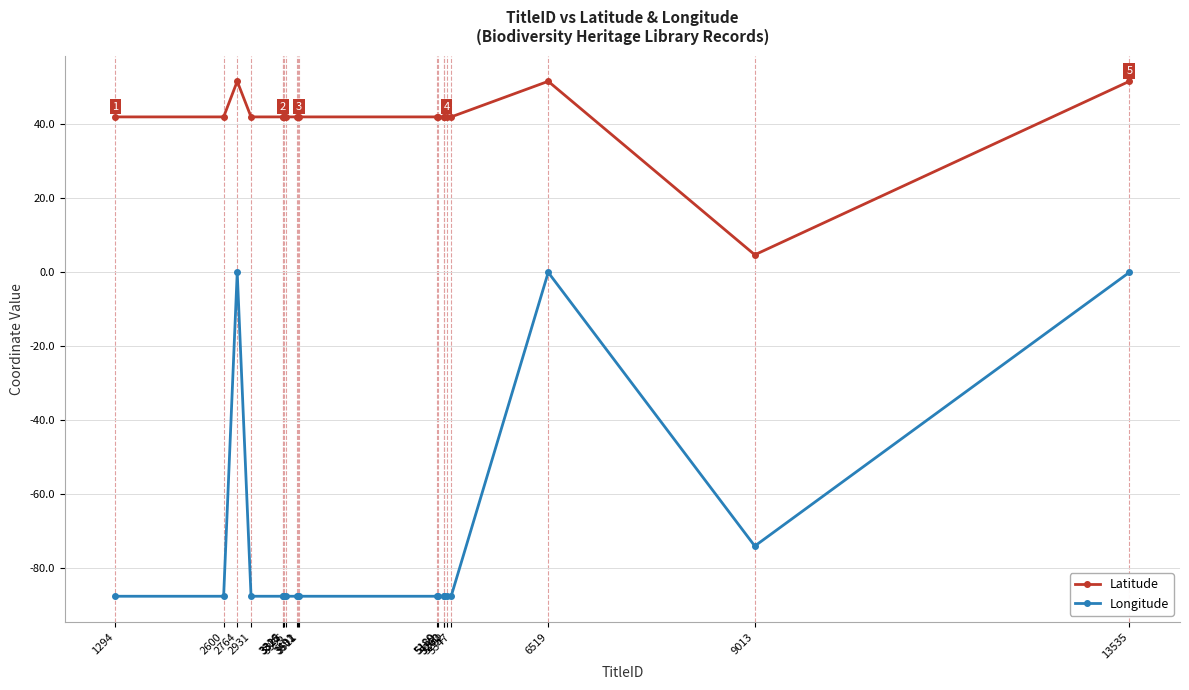

True or false: Longitude has more than 0 points higher than both neighbors.

True